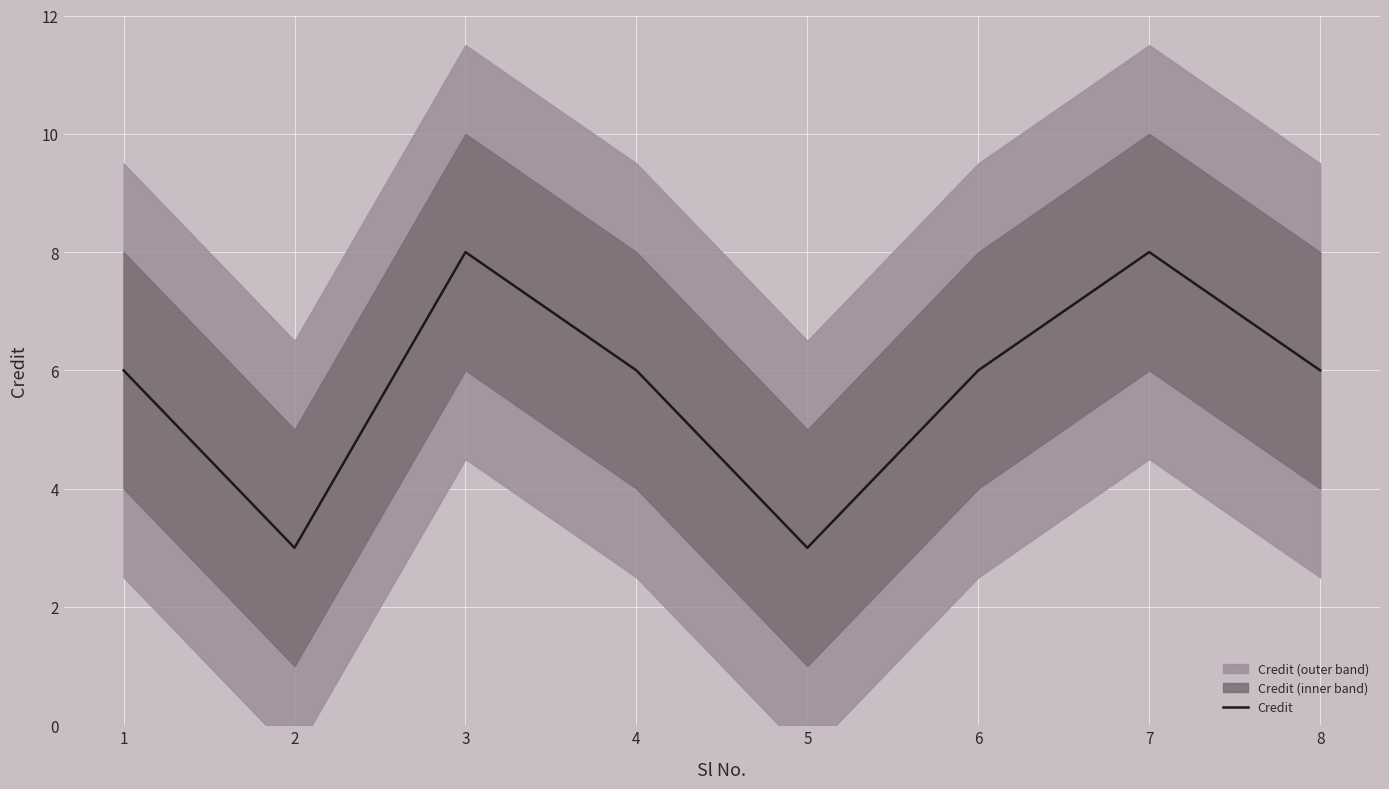

True or false: there are more than 0 points higher than both neighbors.

True